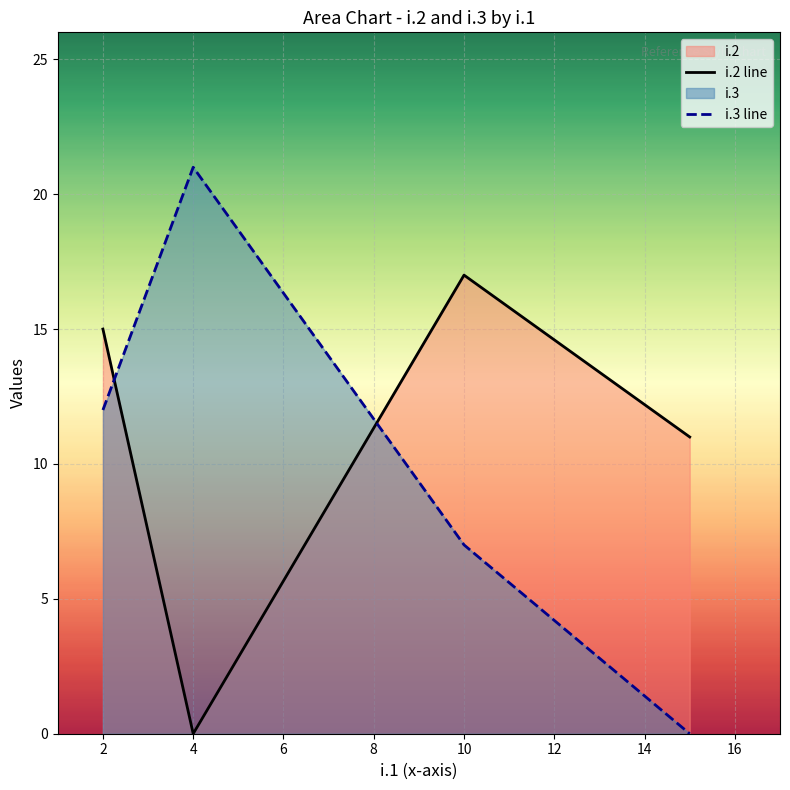

What is the difference between the i.3 line values at 10 and 4?

14